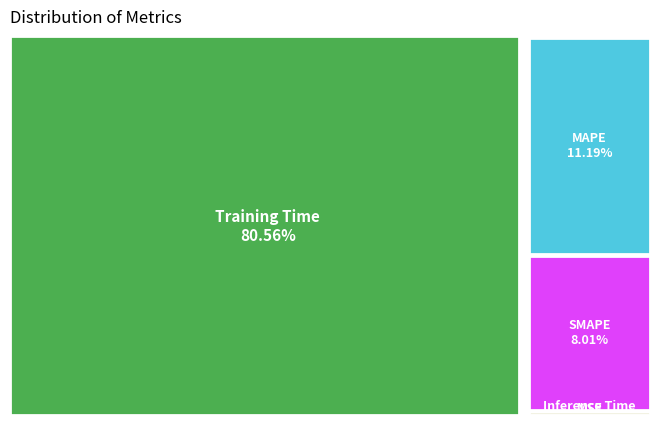

How many slices are in this pie chart?

5